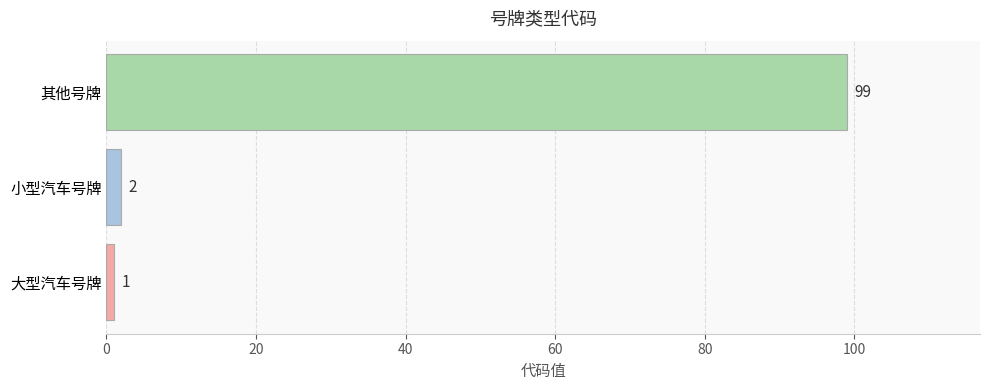

Reading bottom to top, what are all the values shown in this chart?

大型汽车号牌=1	小型汽车号牌=2	其他号牌=99